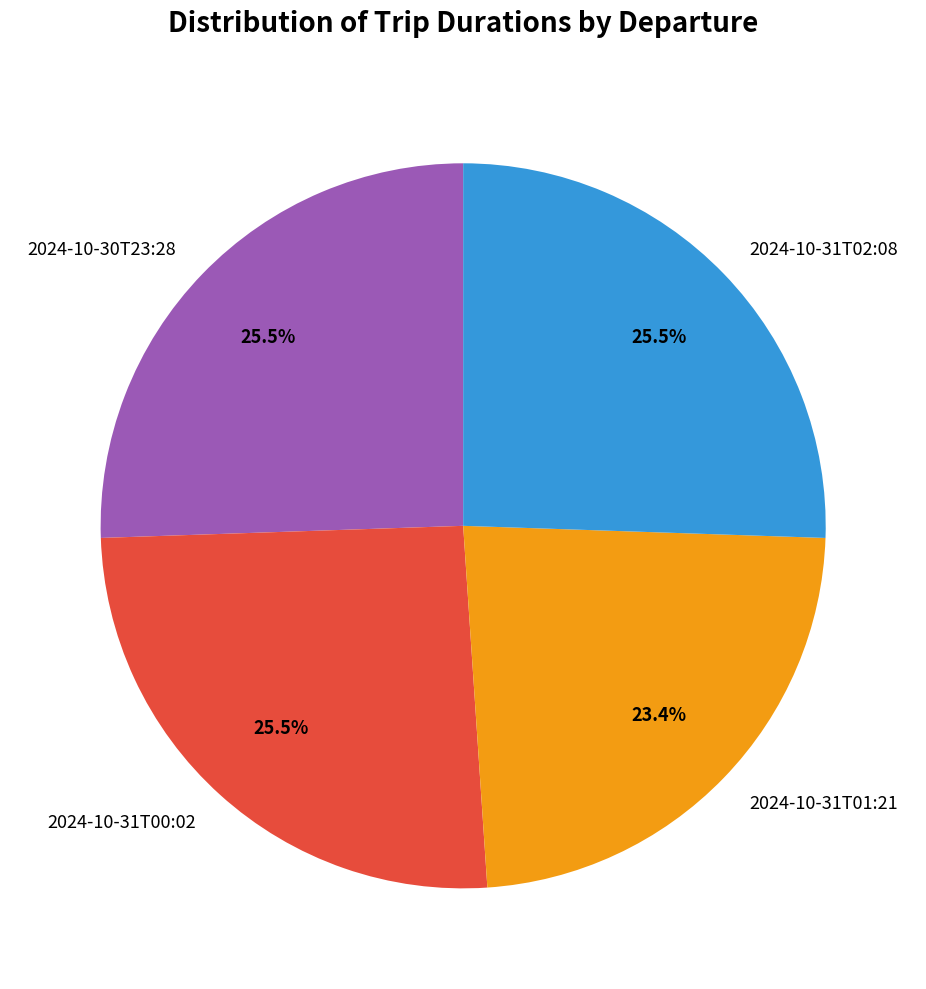

To the nearest percent, what is the difference between the largest and smallest slice percentages?

2%